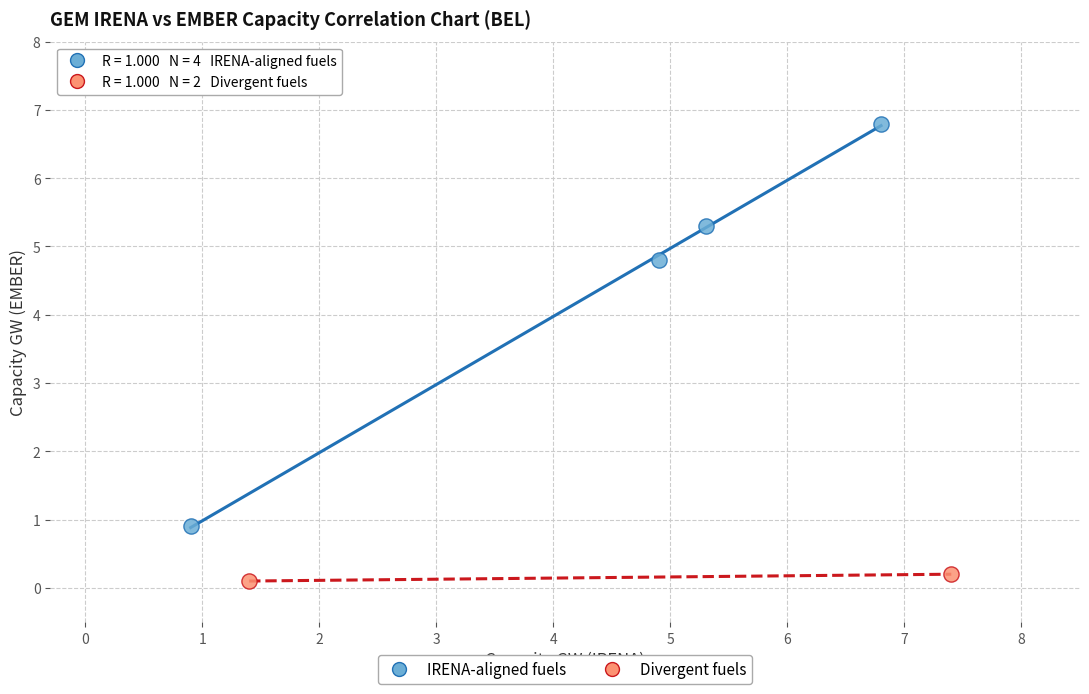

What are all the series names shown in the legend?

IRENA-aligned fuels, Divergent fuels